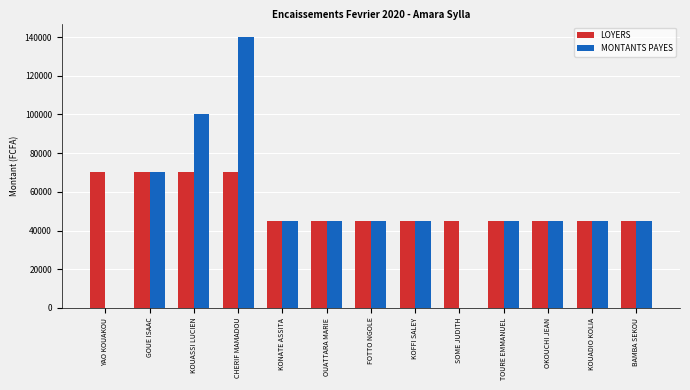

Count the LOYERS values in the range 45000 to 70000.

13